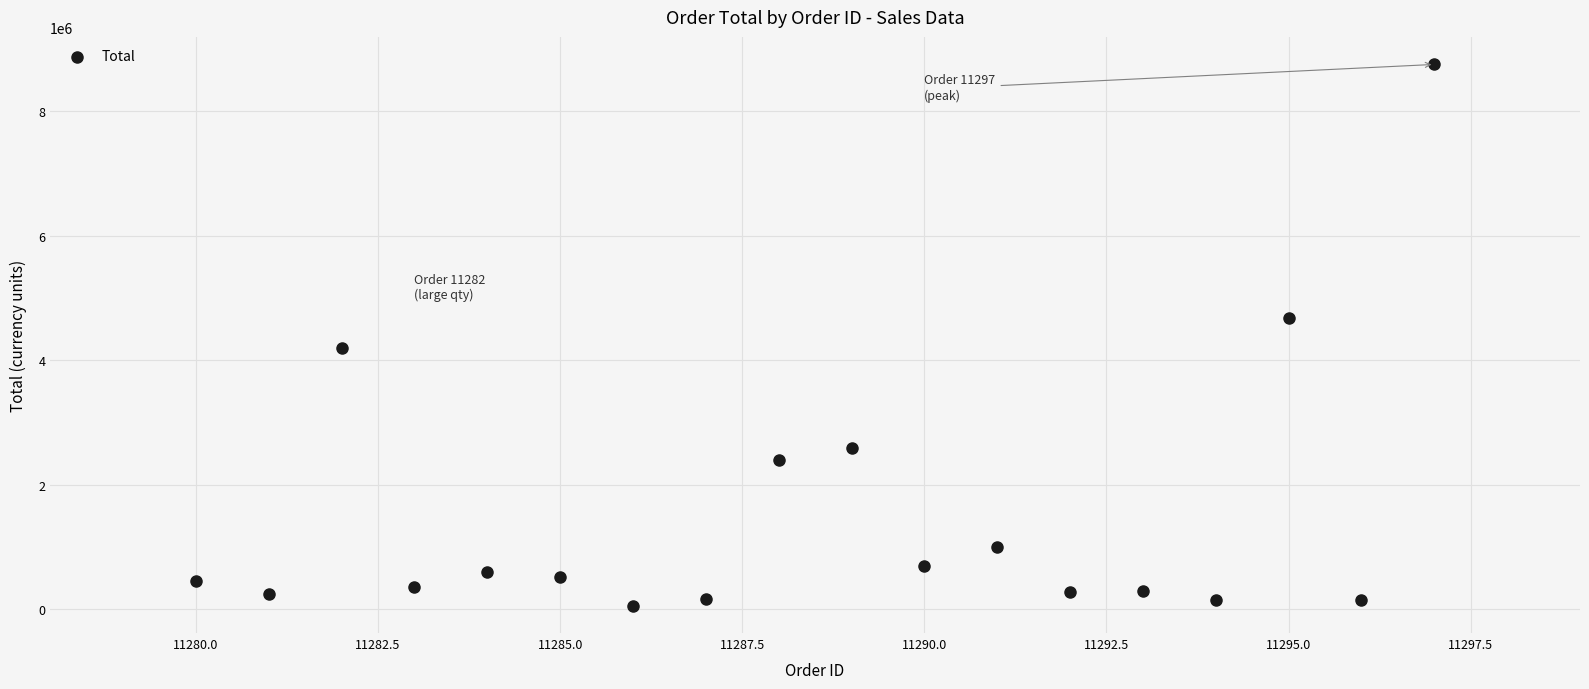

What is the range of X values (max minus min)?

17